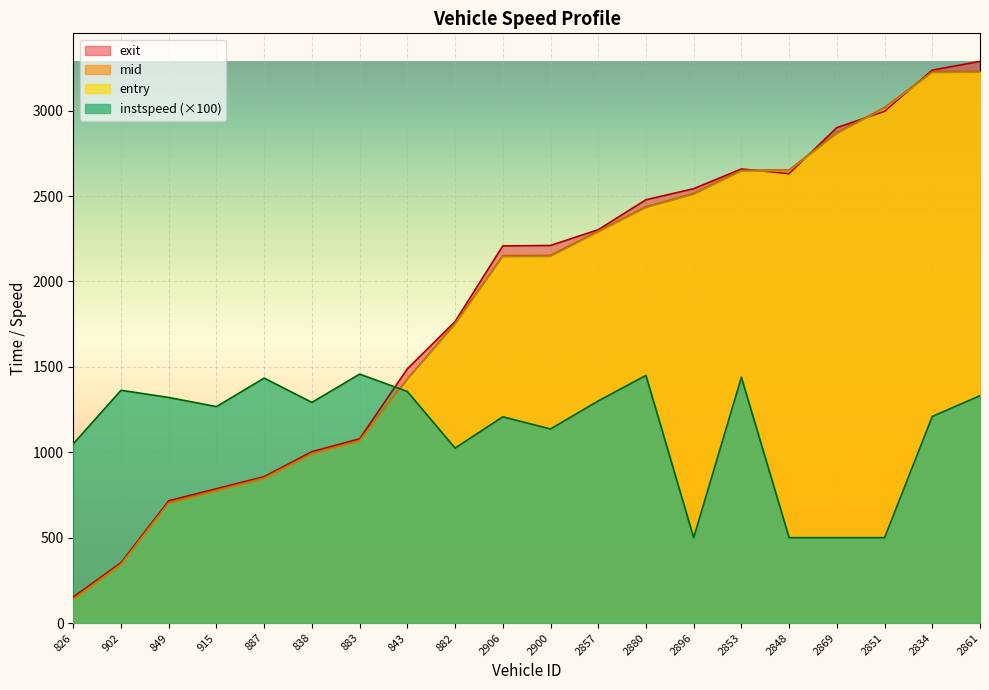

At which category does the chart reach its minimum across all series?

826